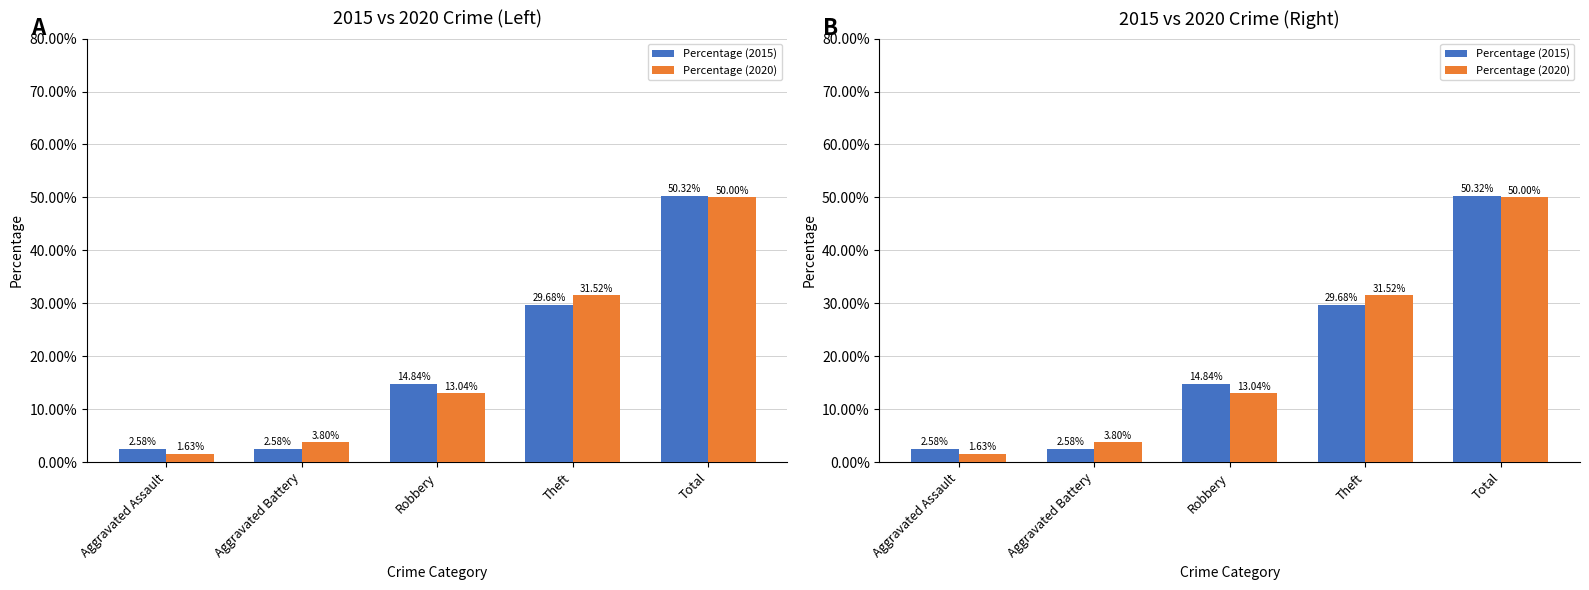

What is the total value across all series at Theft?

61.2